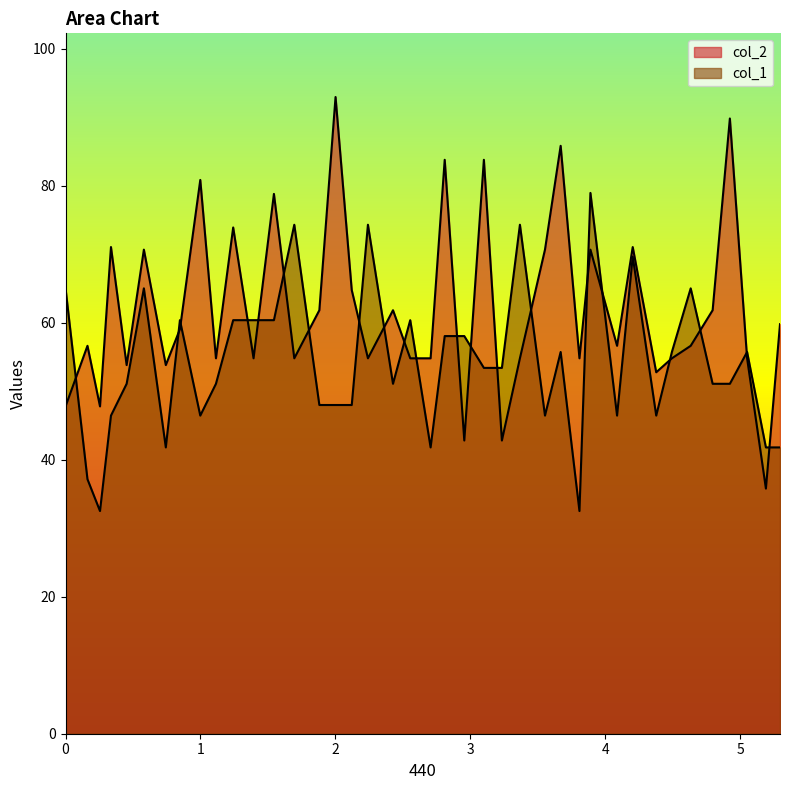

True or false: col_1 and col_2 cross at least once.

True